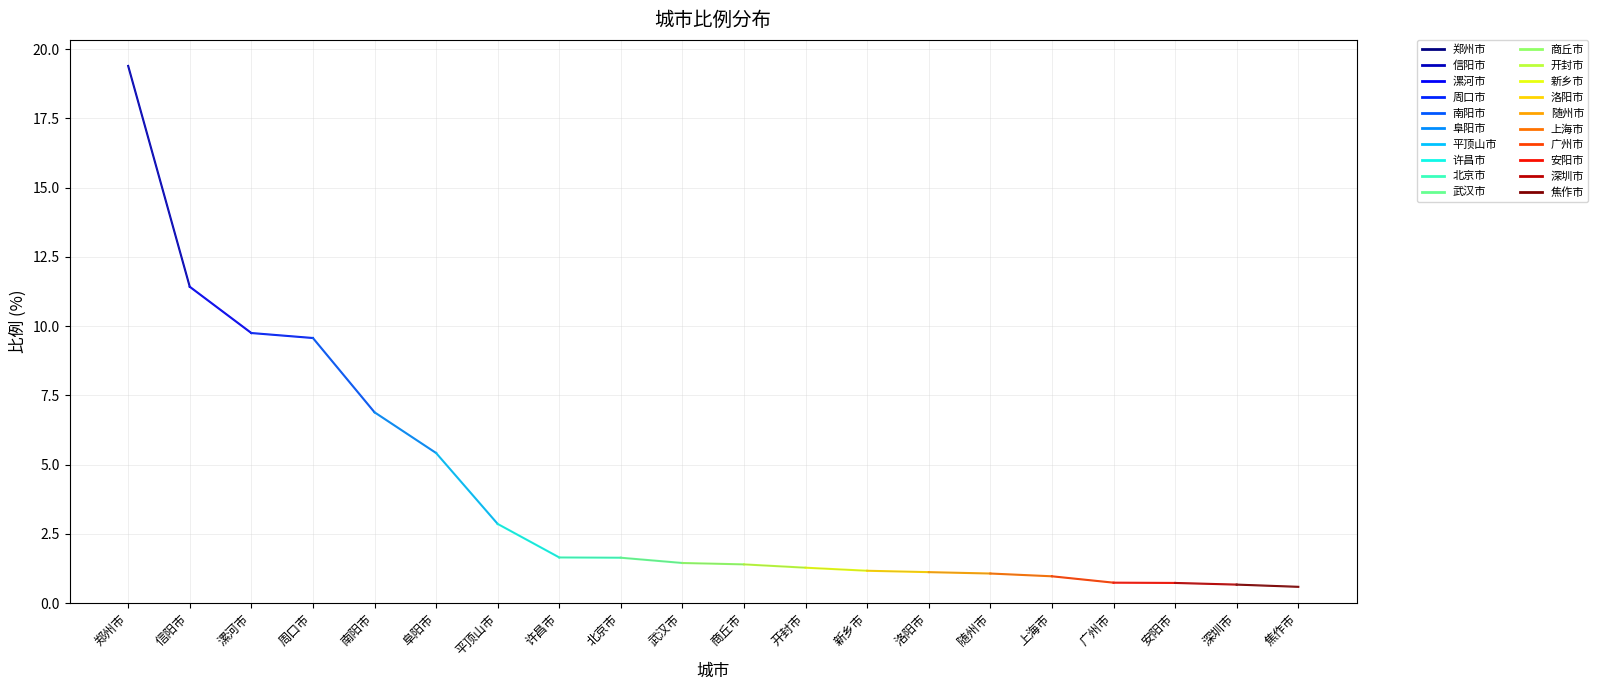

What is the difference between the maximum and minimum values?

18.8